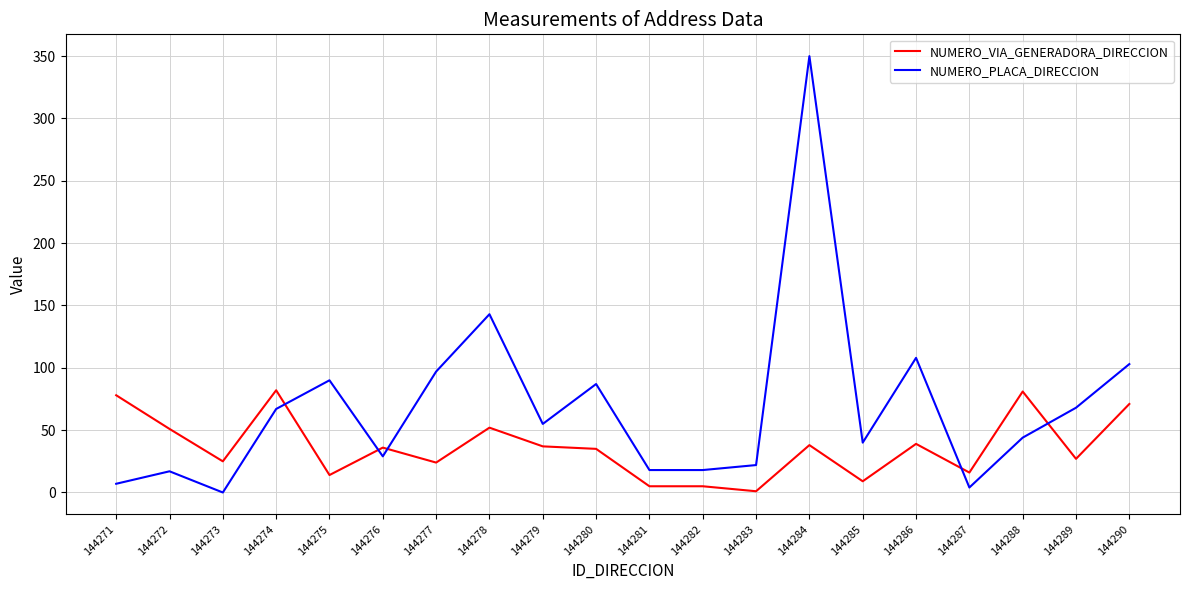

Which series changed the most between 144287 and 144288?

NUMERO_VIA_GENERADORA_DIRECCION